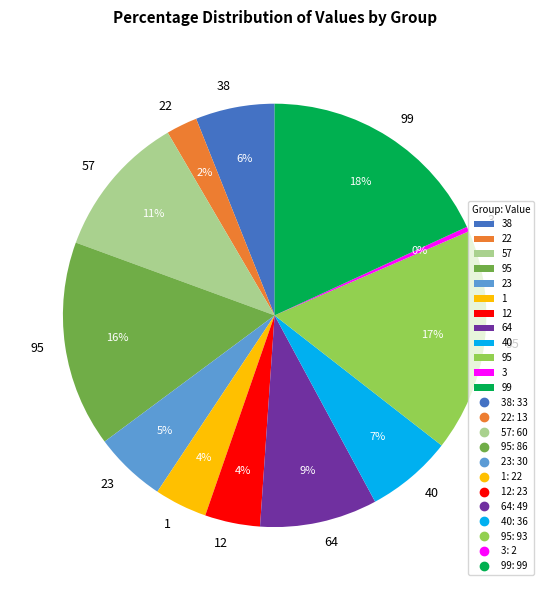

Is there a majority slice in this chart?

No